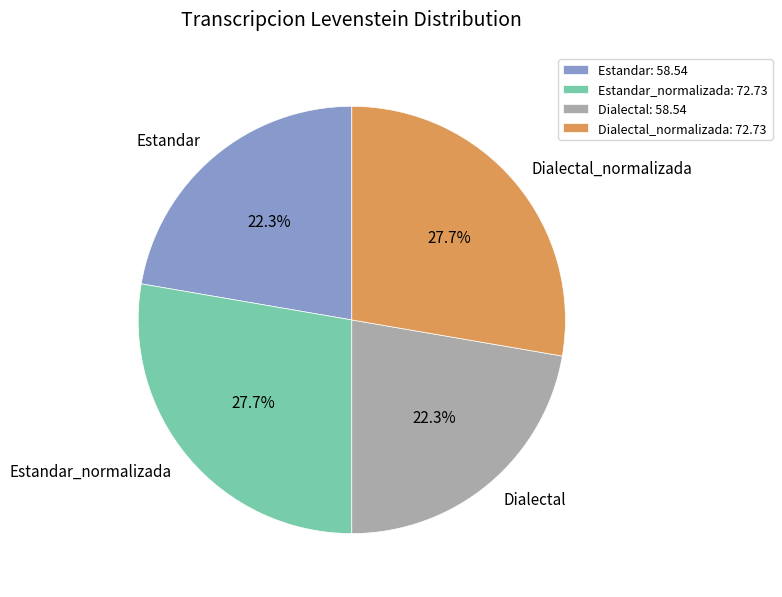

How many slices are in this pie chart?

4